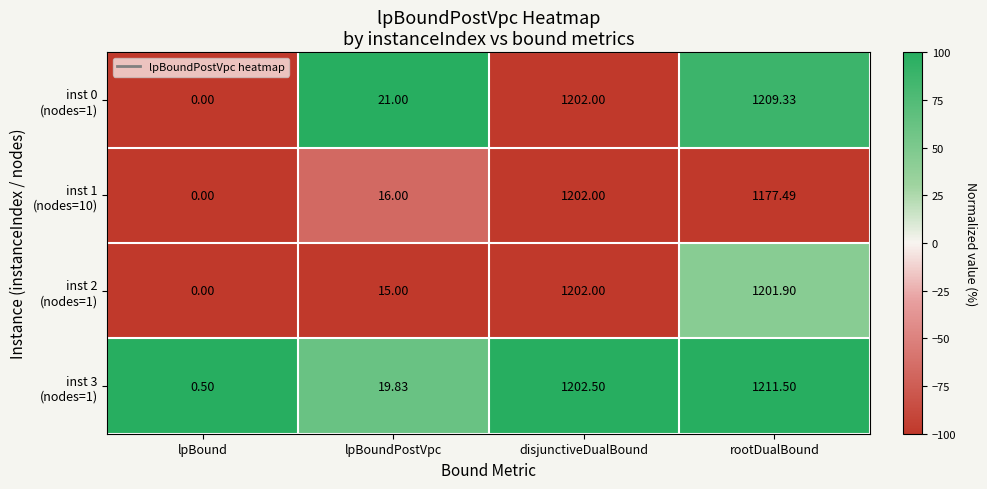

At which category is the sum across all series the highest?

disjunctiveDualBound